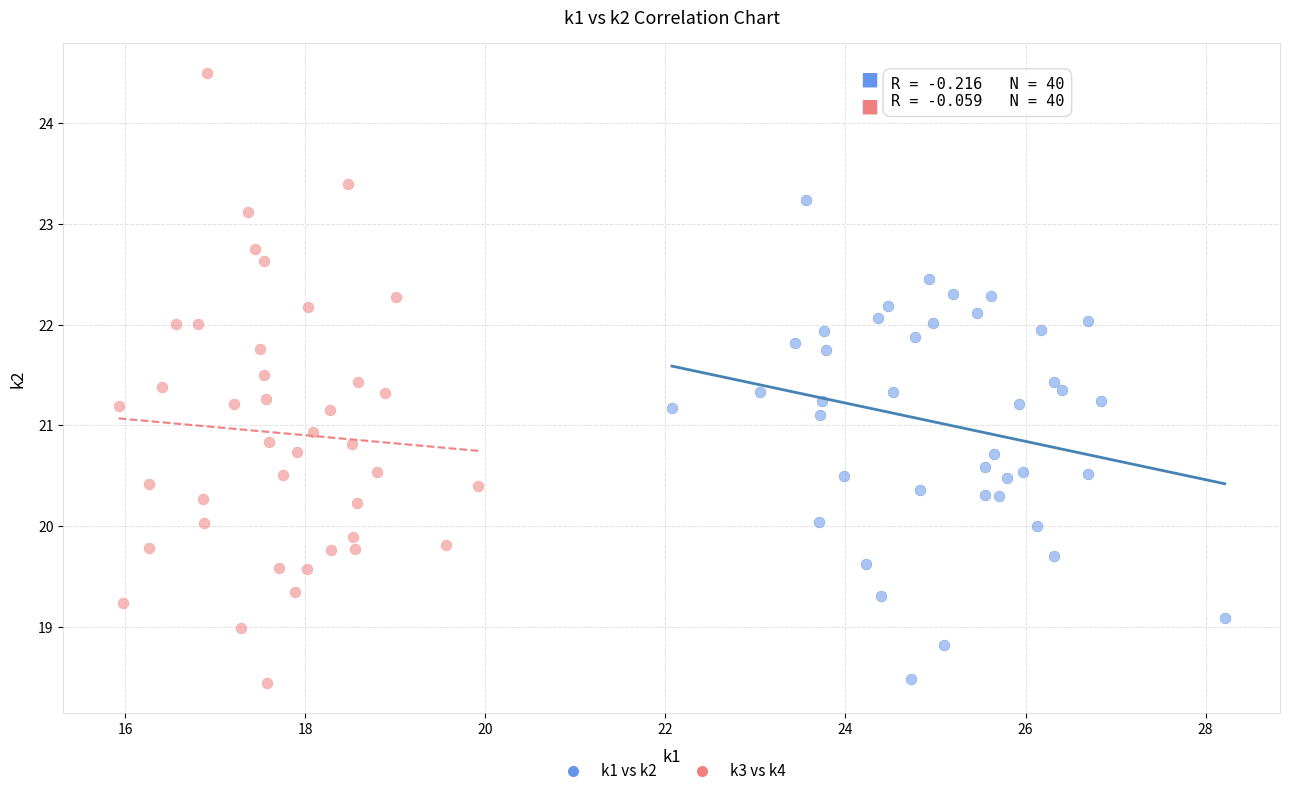

Which series has the largest Y range (max minus min)?

k3 vs k4